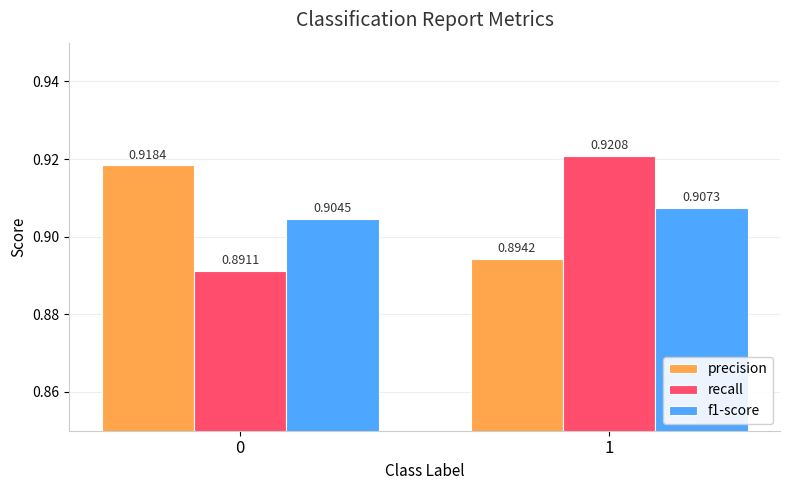

Rank the series at 0 from highest to lowest value.

precision, f1-score, recall